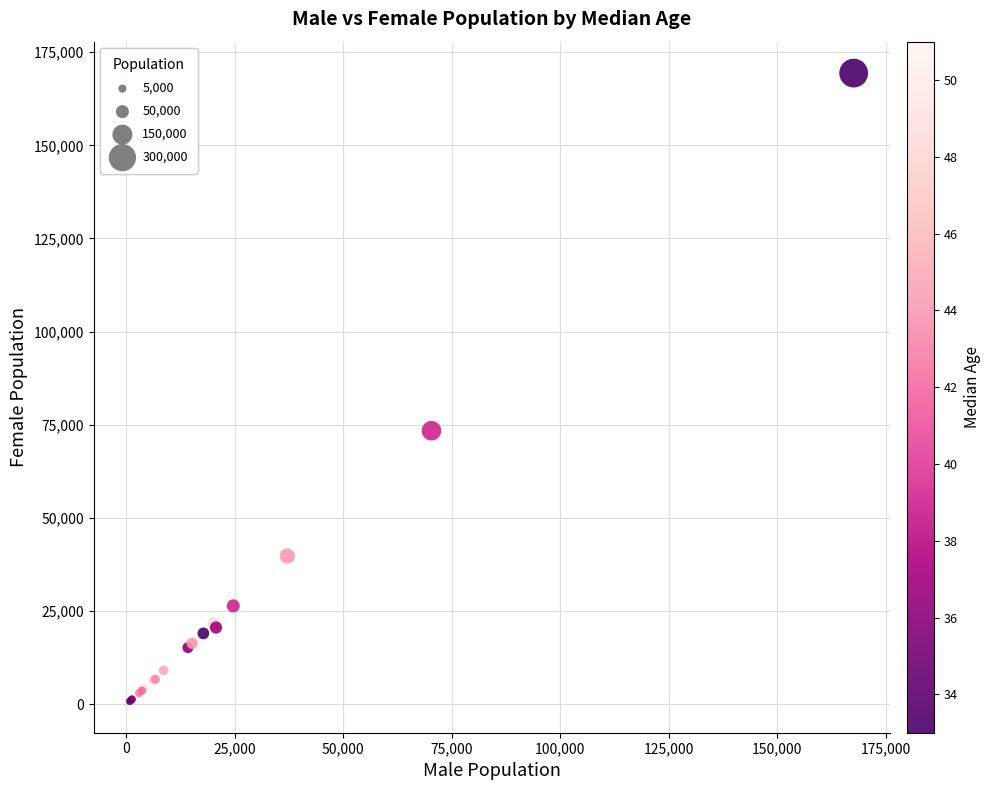

What Y value in the scatter plot is closest to 85096?

73420